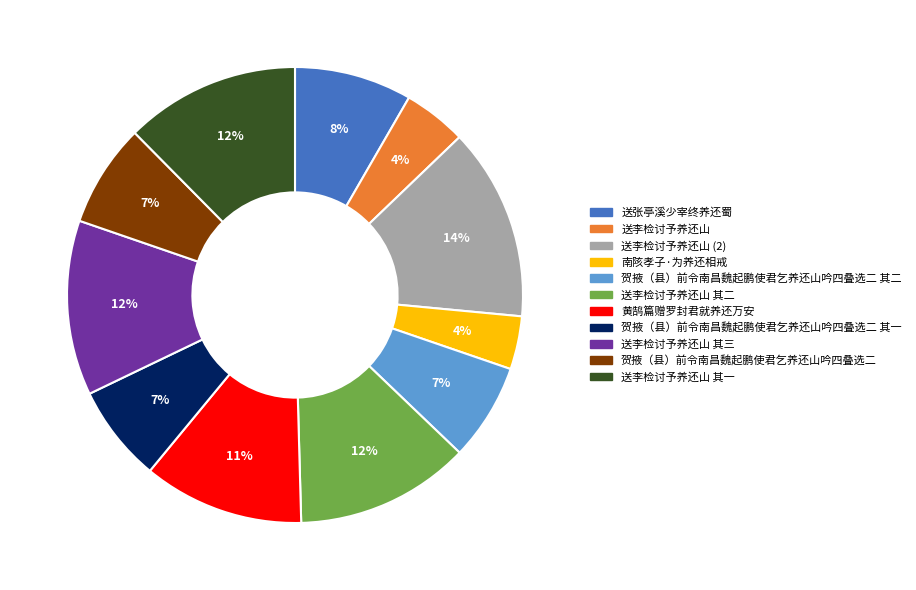

To the nearest percent, what is the difference between the largest and smallest slice percentages?

10%